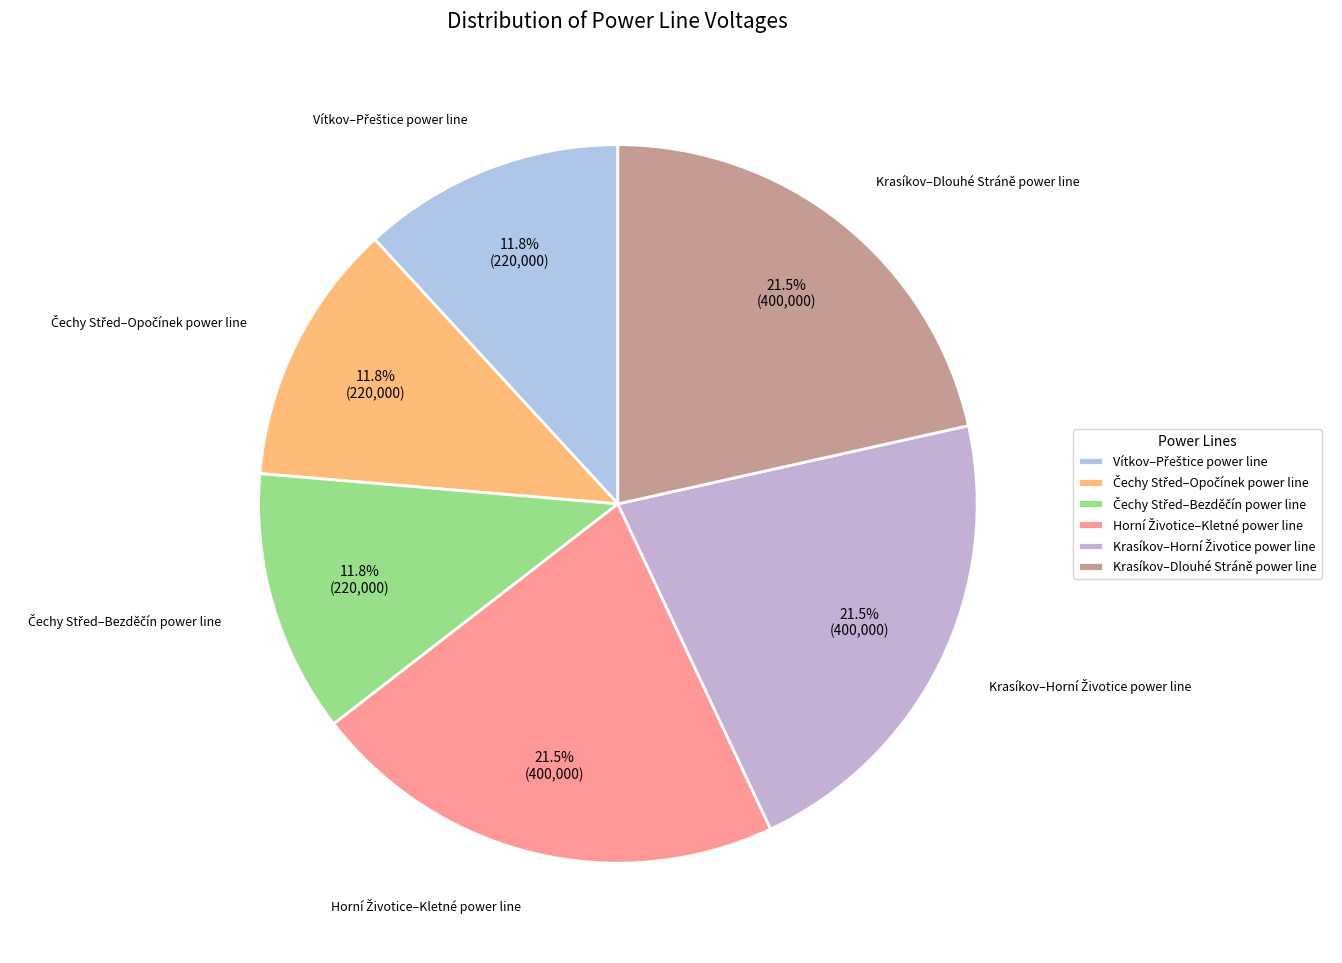

What percentage is NOT represented by Krasíkov–Dlouhé Stráně power line?

78.5%